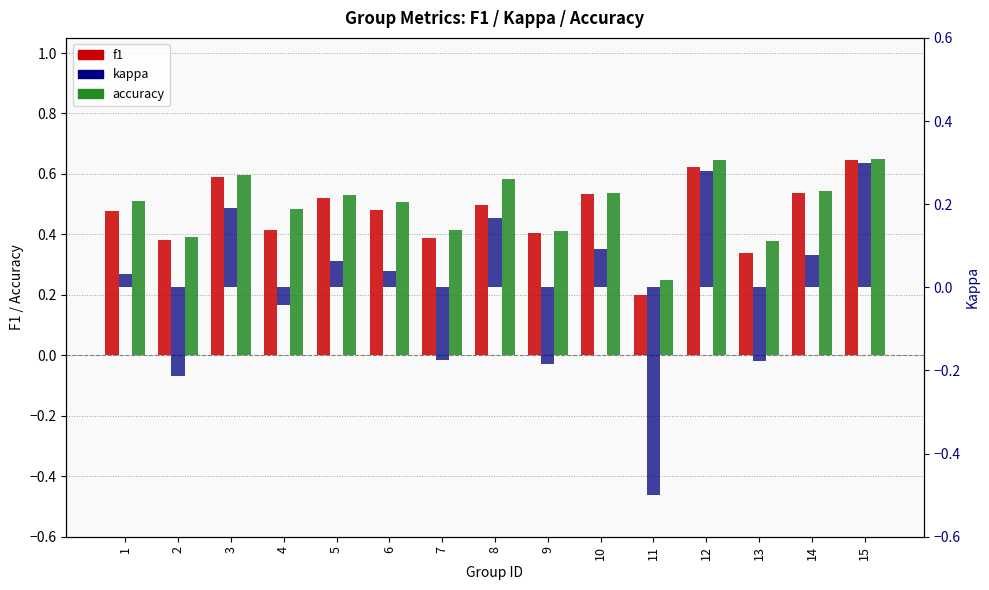

Reading left to right, what are all the values shown in this chart?

f1: 0.5	0.4	0.6	0.4	0.5	0.5	0.4	0.5	0.4	0.5	0.2	0.6	0.3	0.5	0.6
accuracy: 0.5	0.4	0.6	0.5	0.5	0.5	0.4	0.6	0.4	0.5	0.2	0.6	0.4	0.5	0.6
kappa: 0.0	-0.2	0.2	-0.0	0.1	0.0	-0.2	0.2	-0.2	0.1	-0.5	0.3	-0.2	0.1	0.3